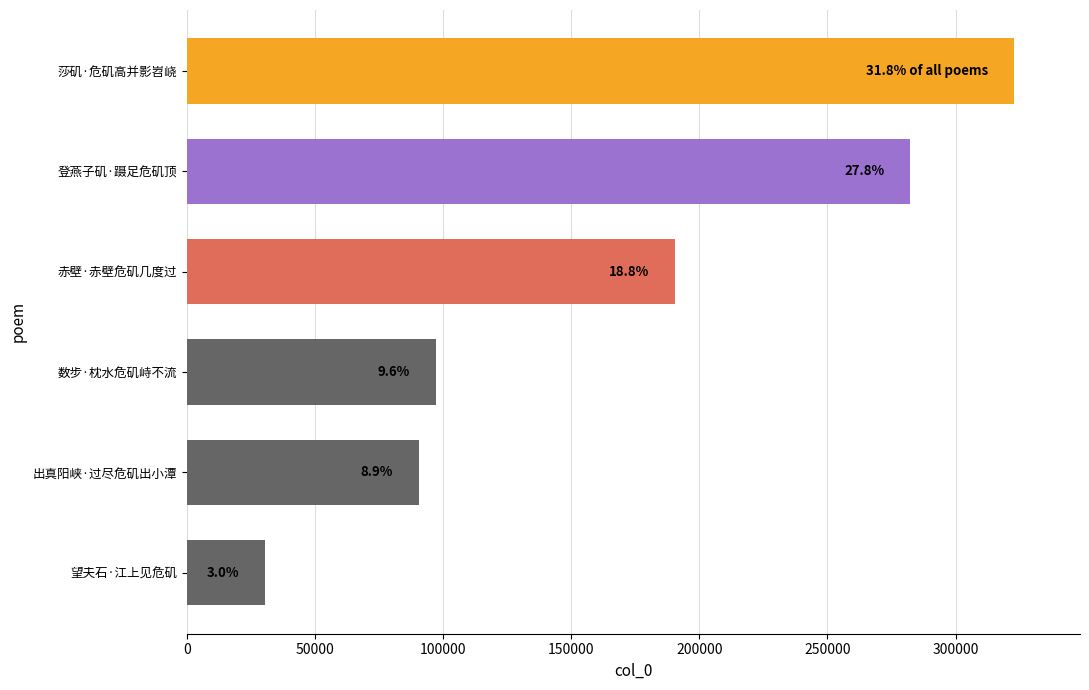

List the labels in order of value, smallest first.

望夫石·江上见危矶, 出真阳峡·过尽危矶出小潭, 数步·枕水危矶峙不流, 赤壁·赤壁危矶几度过, 登燕子矶·蹑足危矶顶, 莎矶·危矶高并影岧峣